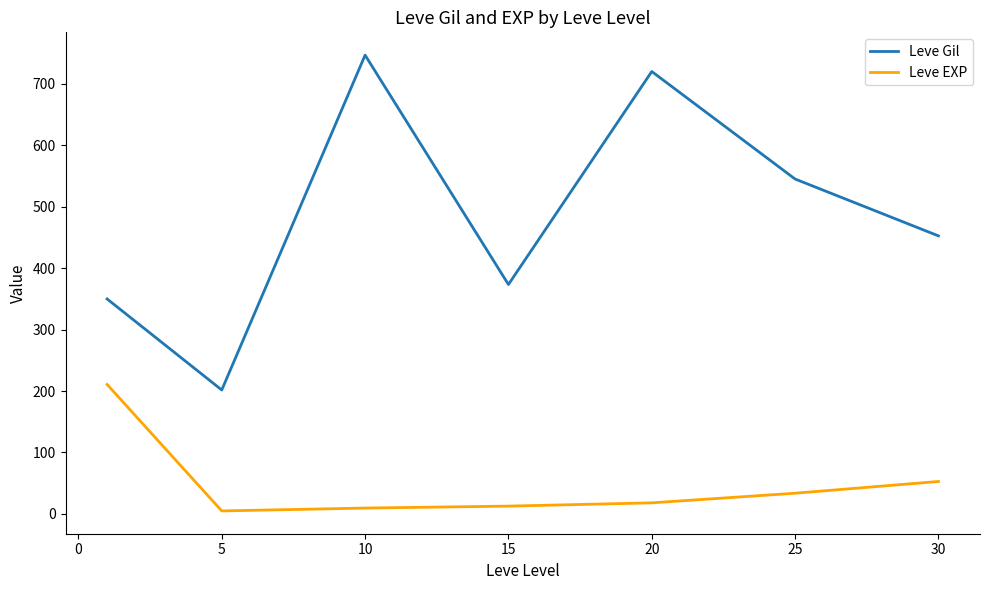

True or false: Leve Gil and Leve EXP cross at least once.

False